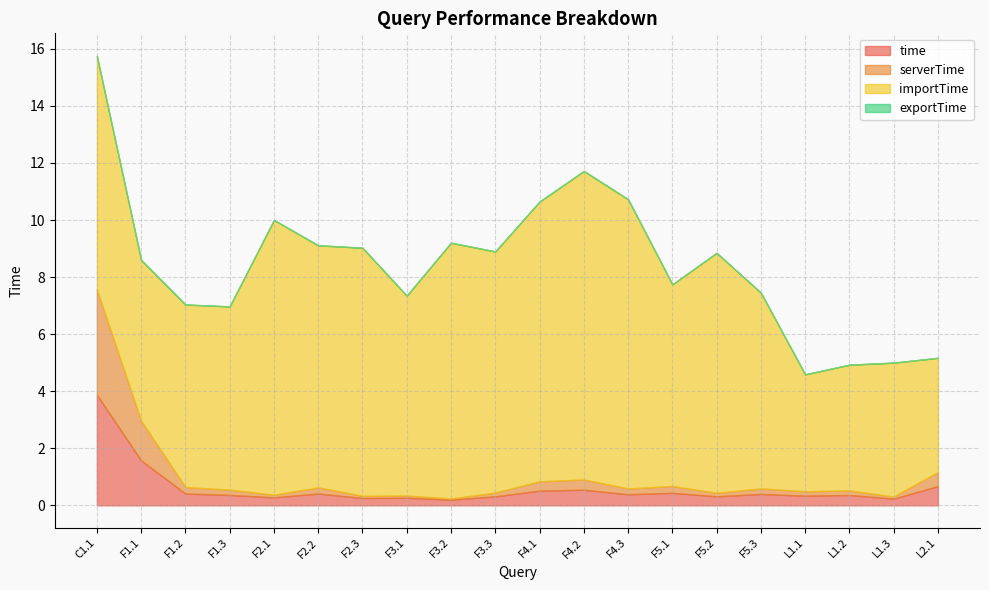

How many series are shown in this chart?

4